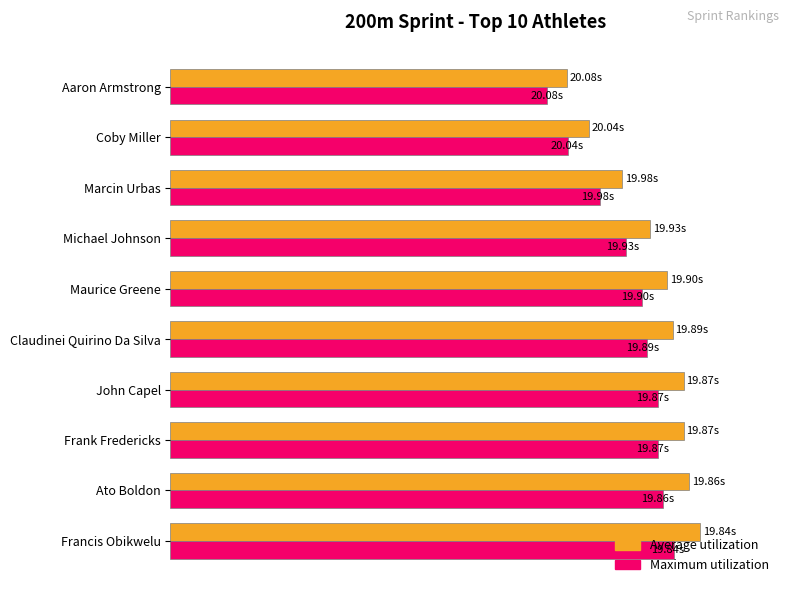

What are all the series names shown in the legend?

Average utilization, Maximum utilization